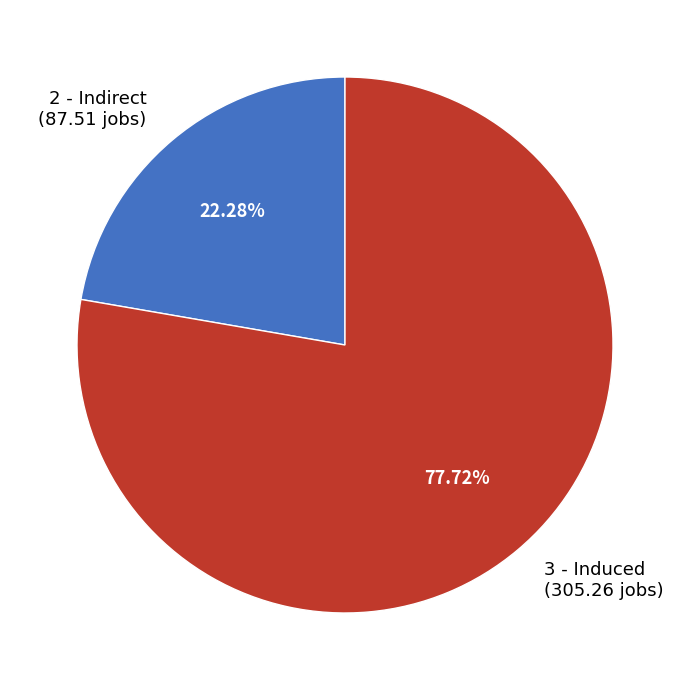

Is it true that 2 - Indirect is 13% of the pie?

False